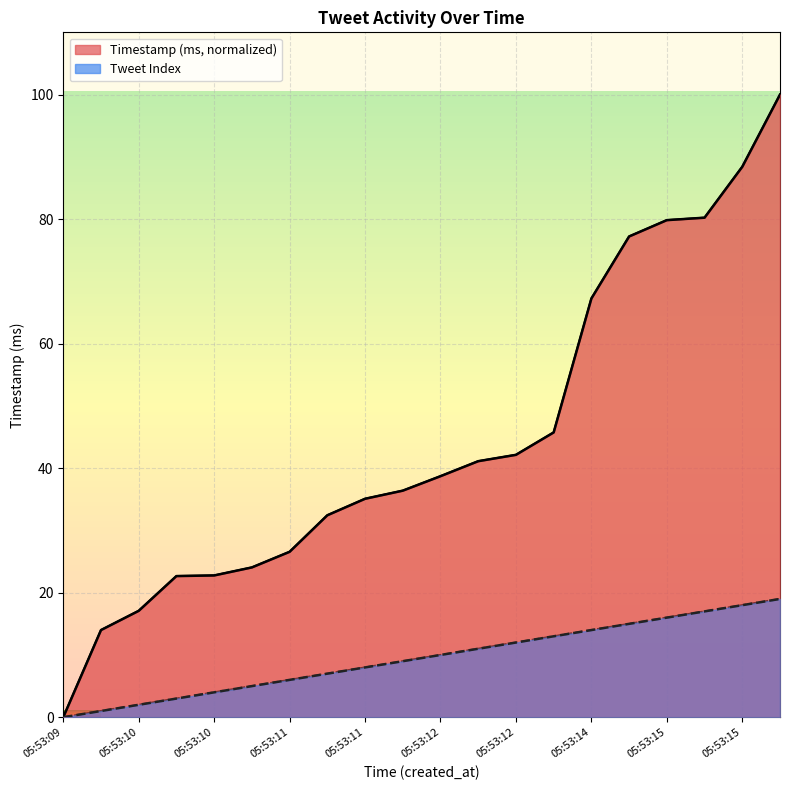

At how many categories does at least one series exceed 33?

12